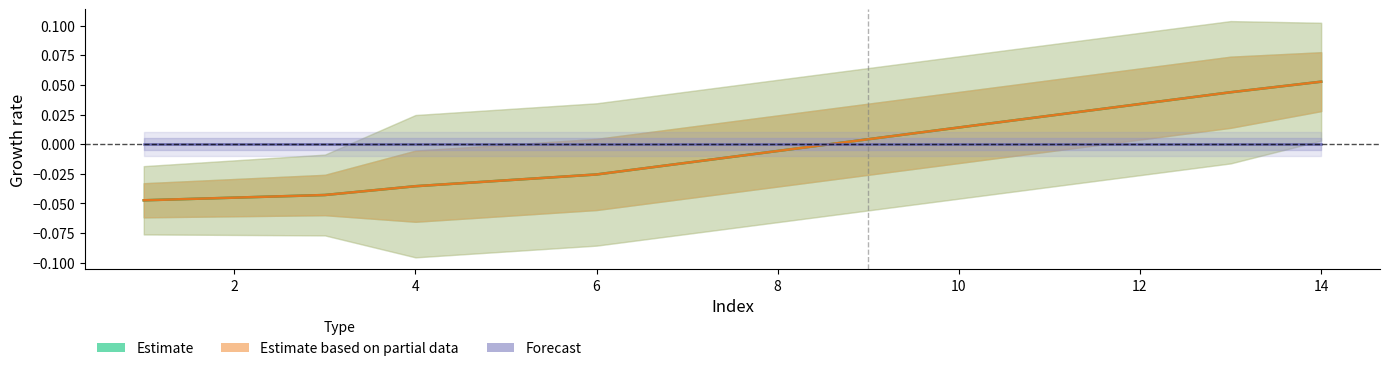

True or false: Forecast has more than 1 points higher than both neighbors.

False